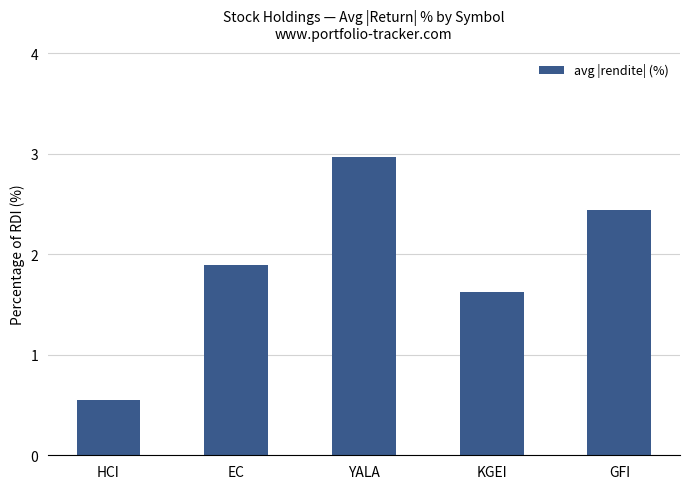

What is the maximum value shown in the chart?

3.0